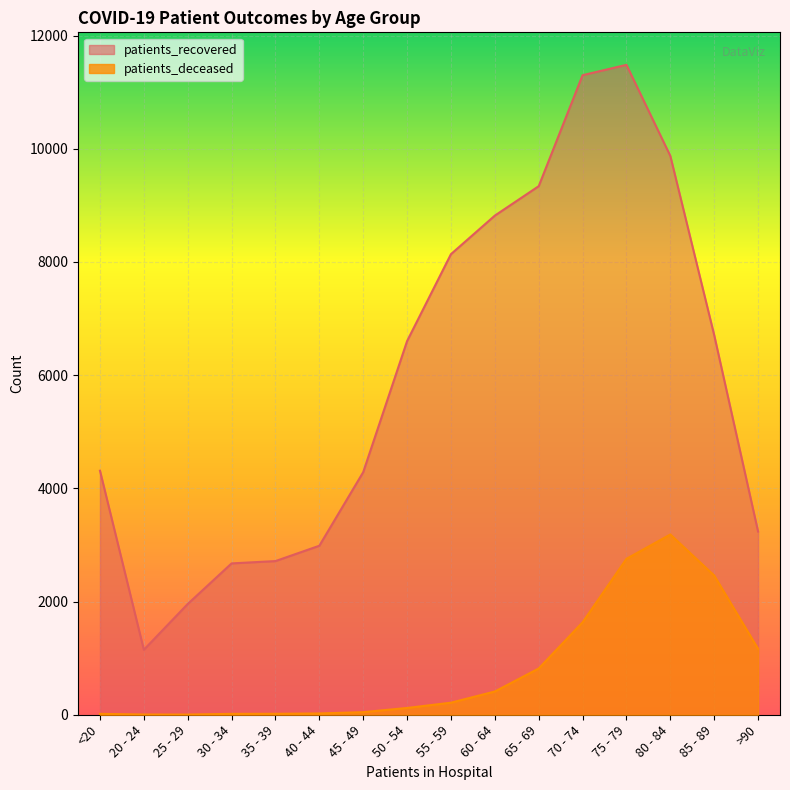

What is the spread (max minus min) of values at 70 - 74?

9667